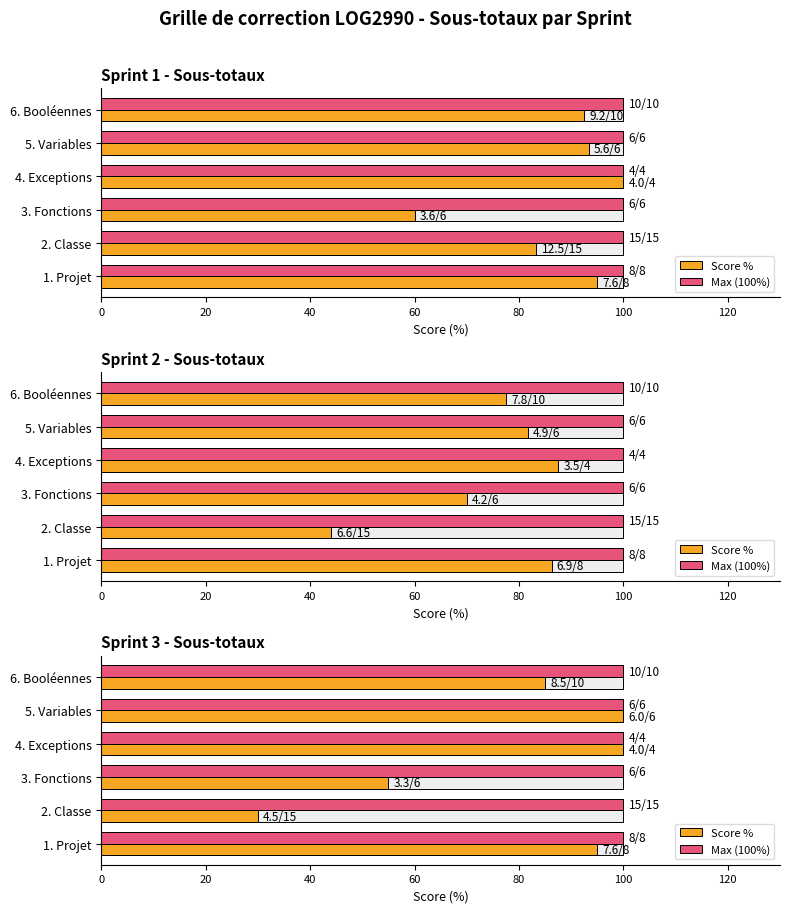

How many groups of bars are there?

6